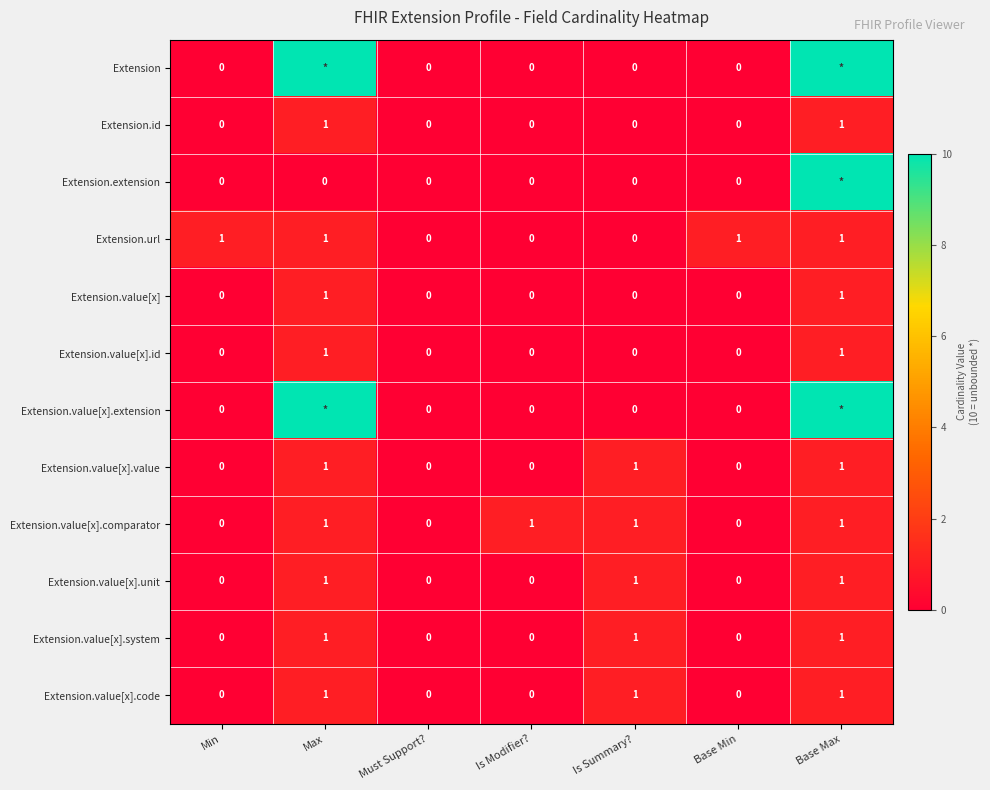

The value of Extension.value[x].code at Must Support? is -1. True or false?

False